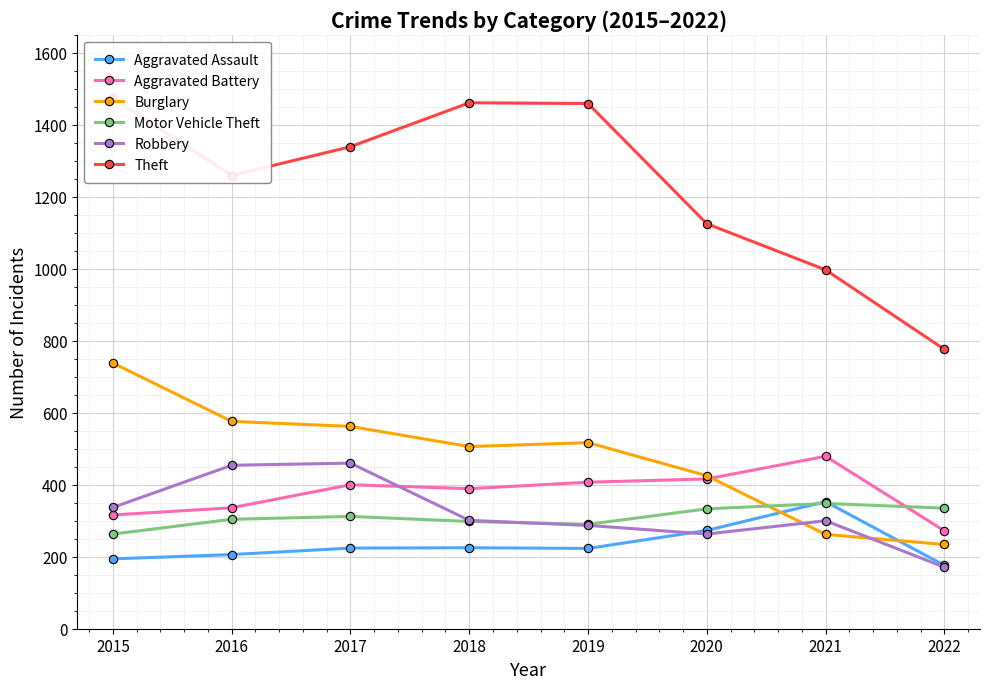

Is it true that Robbery equals 248 at 2022?

False